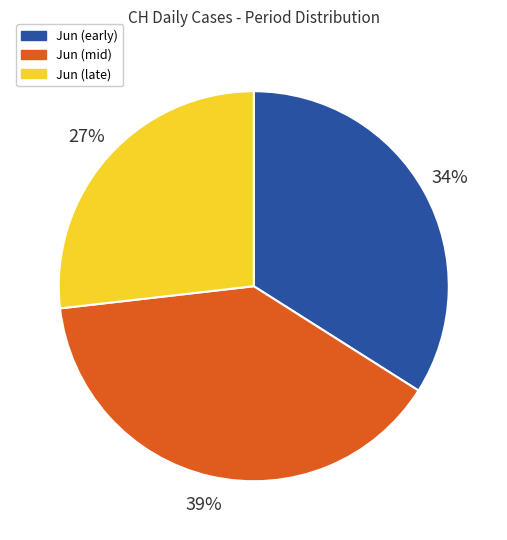

True or false: Jun (early) accounts for 22% of the total.

False